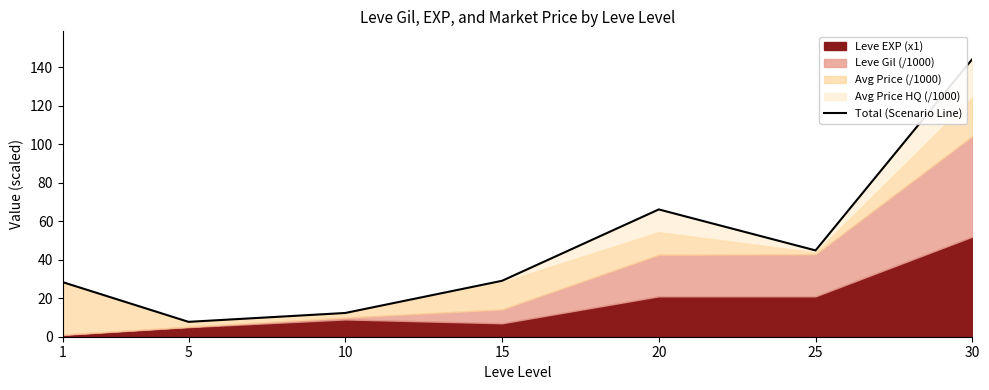

At which label does the data first exceed 29?

15